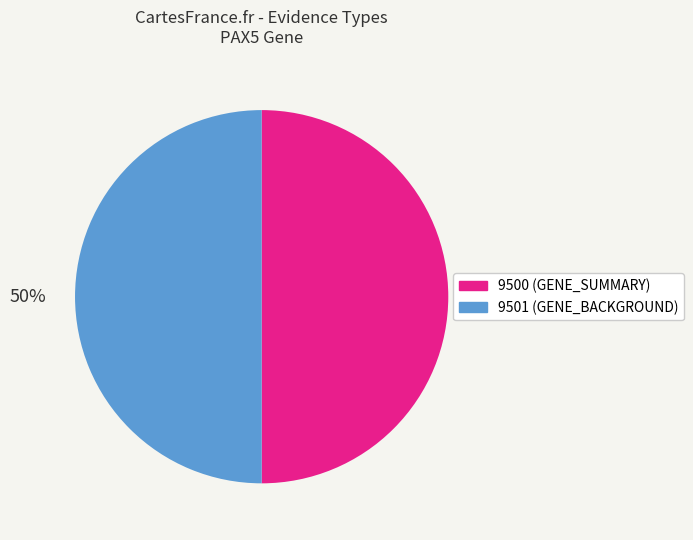

What percentage is the 9500 slice, to the nearest percent?

50%